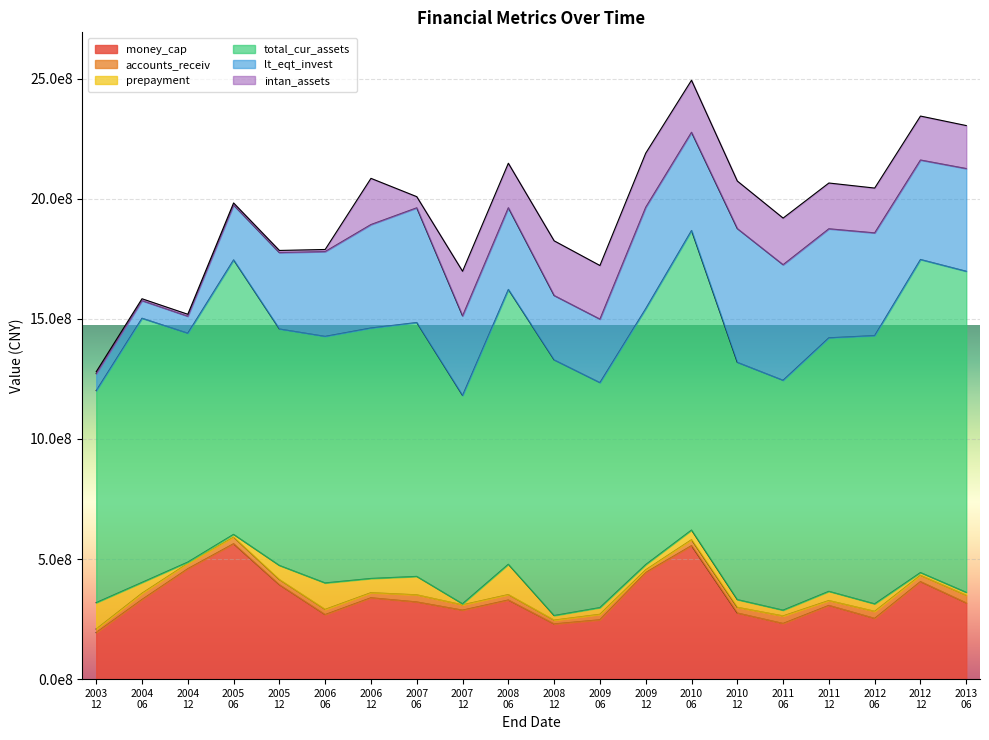

How many interior local valleys does the accounts_receiv series have?

9